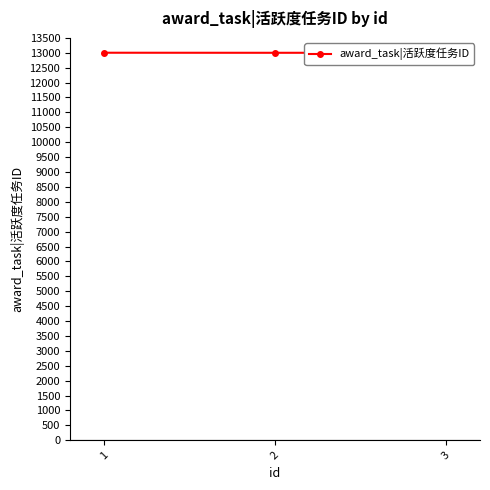

How many series are shown in this chart?

1